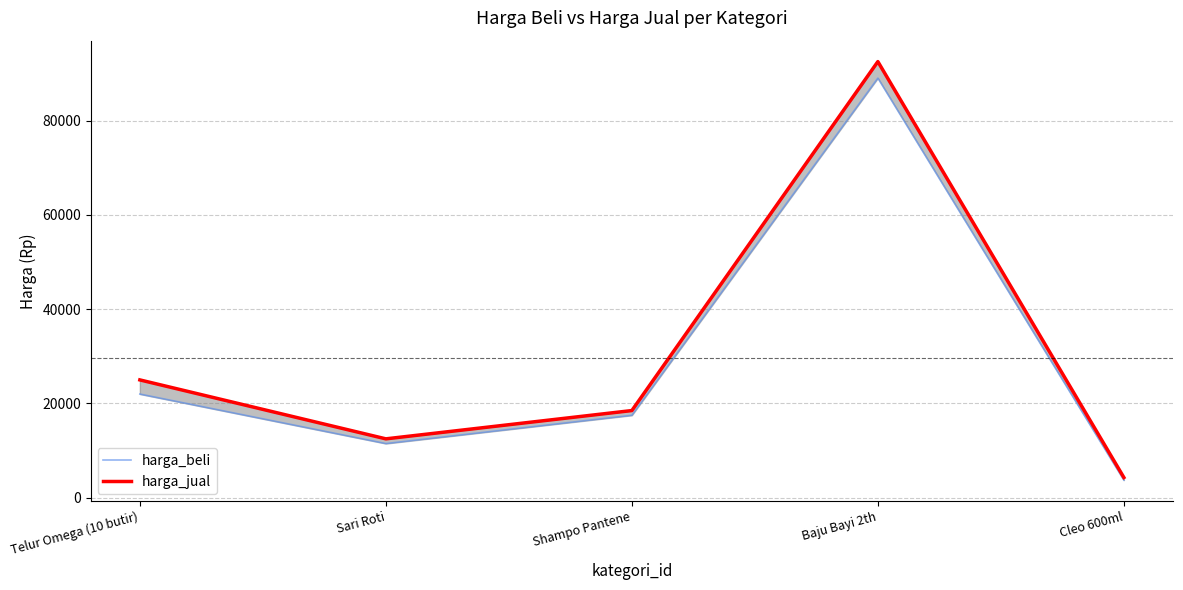

What are all the series names shown in the legend?

harga_beli, harga_jual